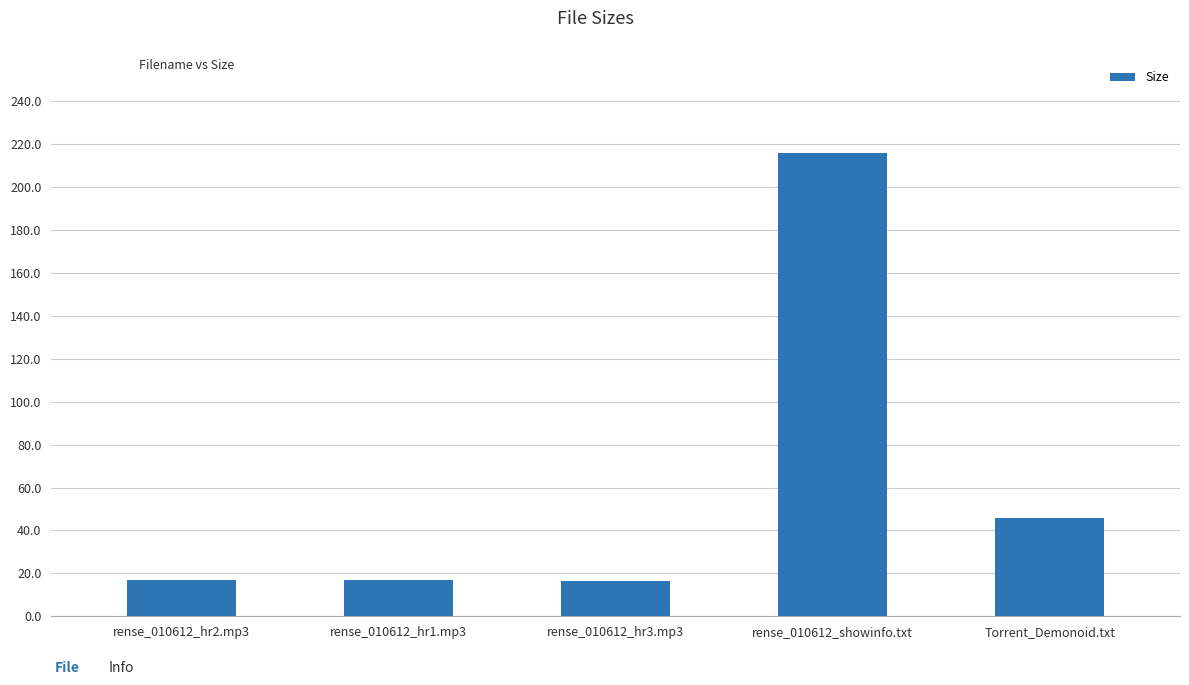

The chart shows a value of 16.8 at rense_010612_hr1.mp3. True or false?

True